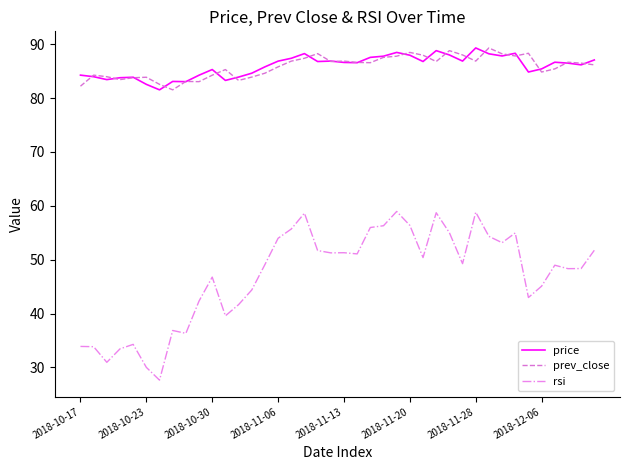

What are all the series names shown in the legend?

price, prev_close, rsi